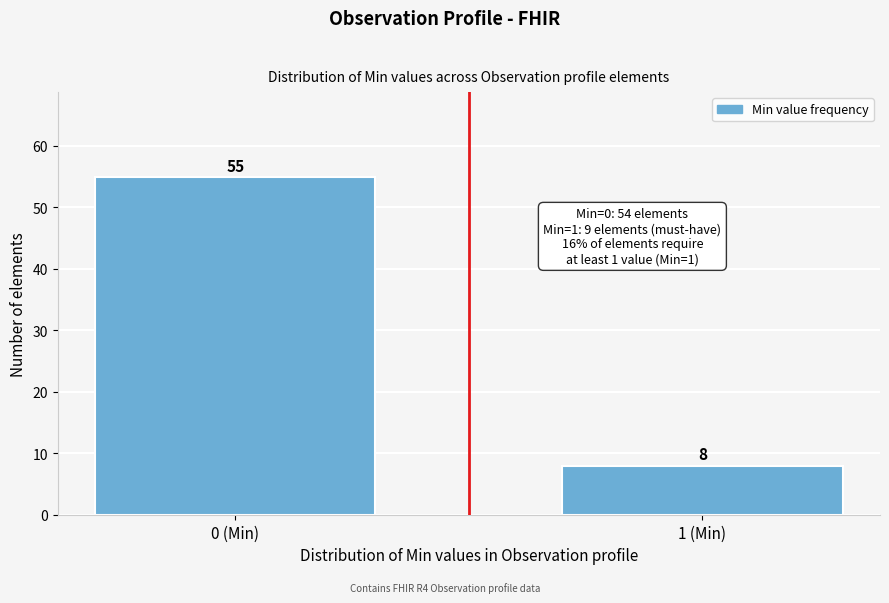

Reading left to right, what are all the values shown in this chart?

55	8